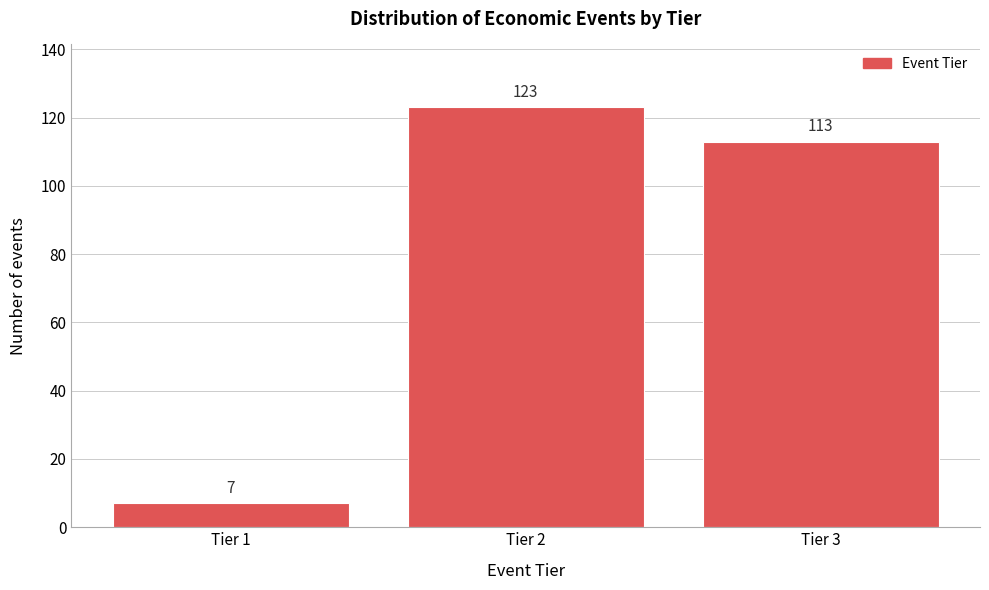

Reading left to right, list all the values displayed in this chart.

Tier 1=7	Tier 2=123	Tier 3=113